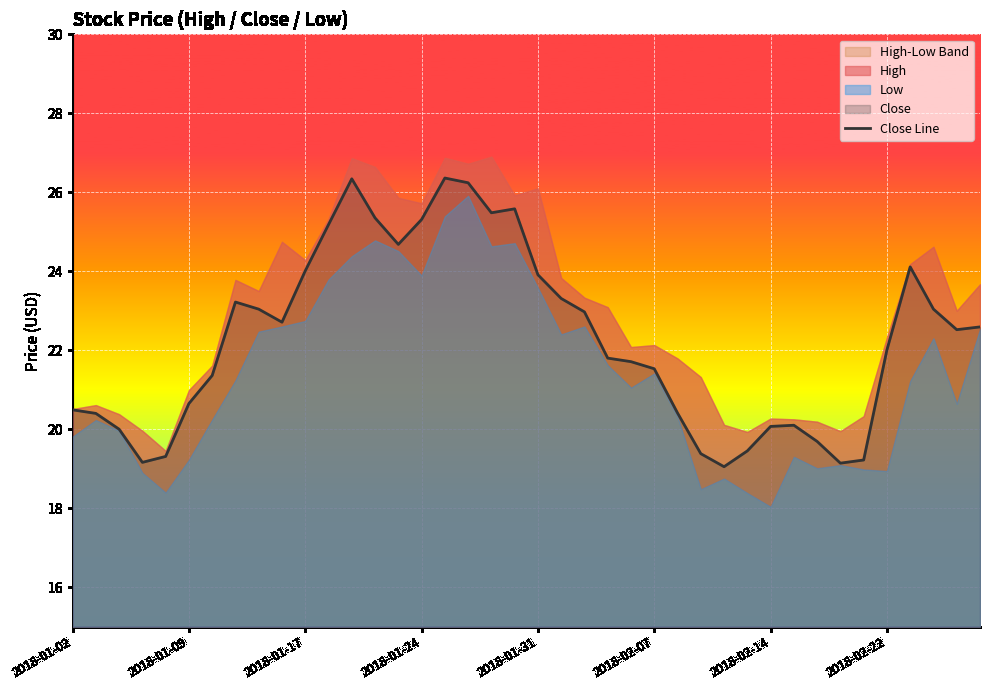

What is the change in value from 34 to 35?

+2.8